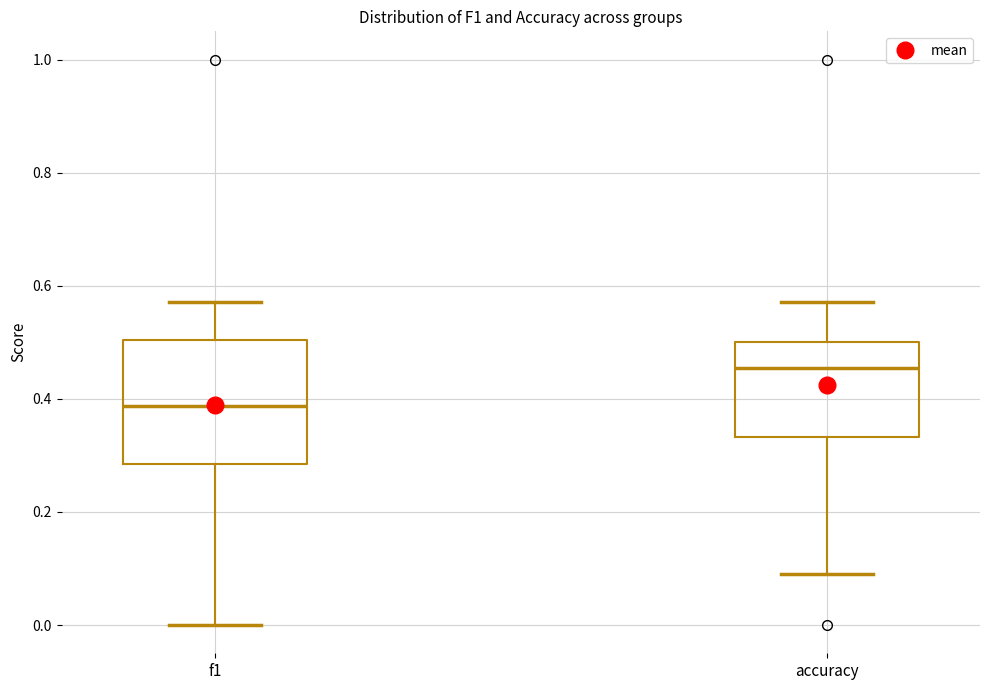

Which box is the tallest, from its lower edge to its upper edge?

f1